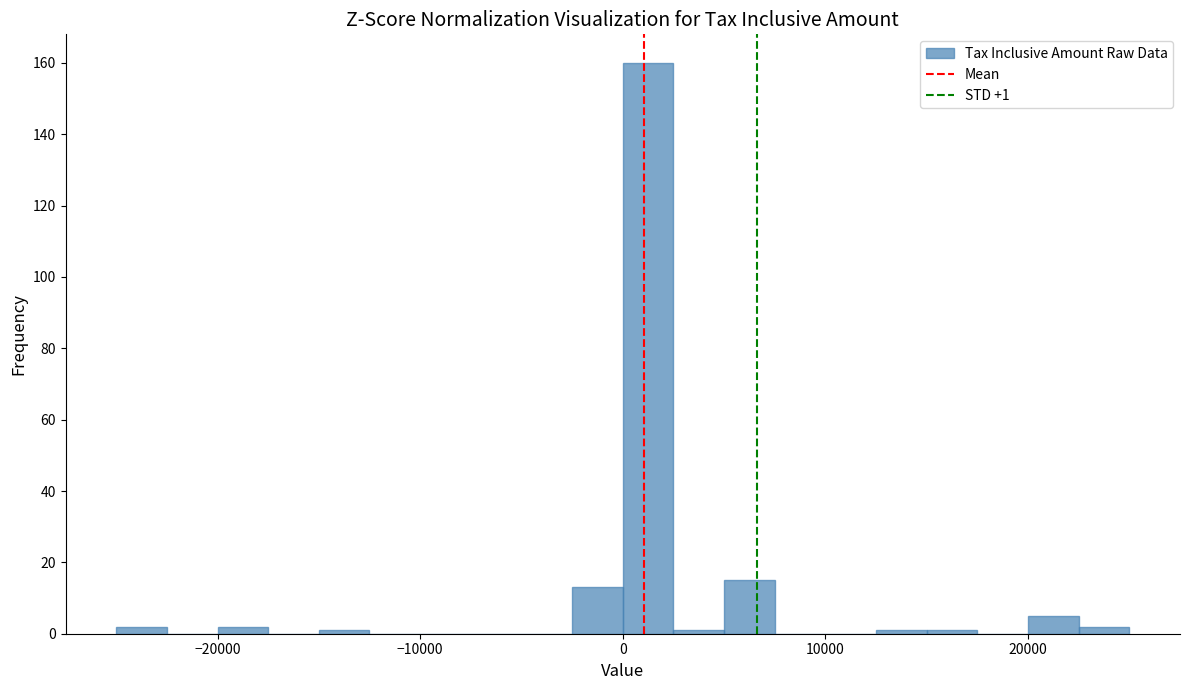

Read against the x-axis, roughly where is the centre of the tallest bar?

1000